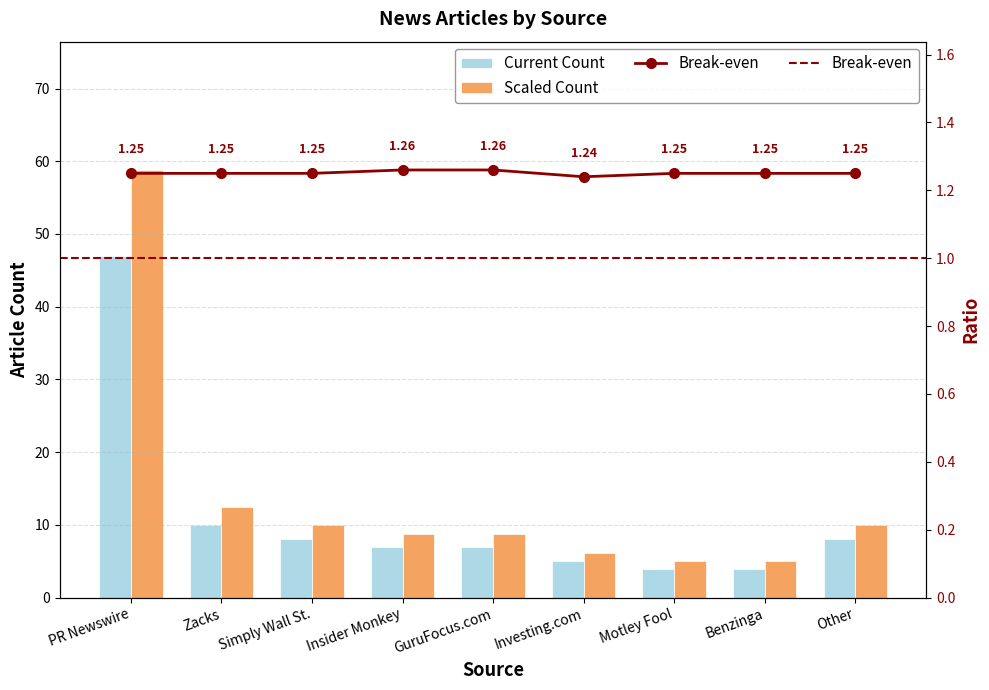

List the labels in order of Current Count value, largest first.

PR Newswire, Zacks, Simply Wall St., Other, Insider Monkey, GuruFocus.com, Investing.com, Motley Fool, Benzinga